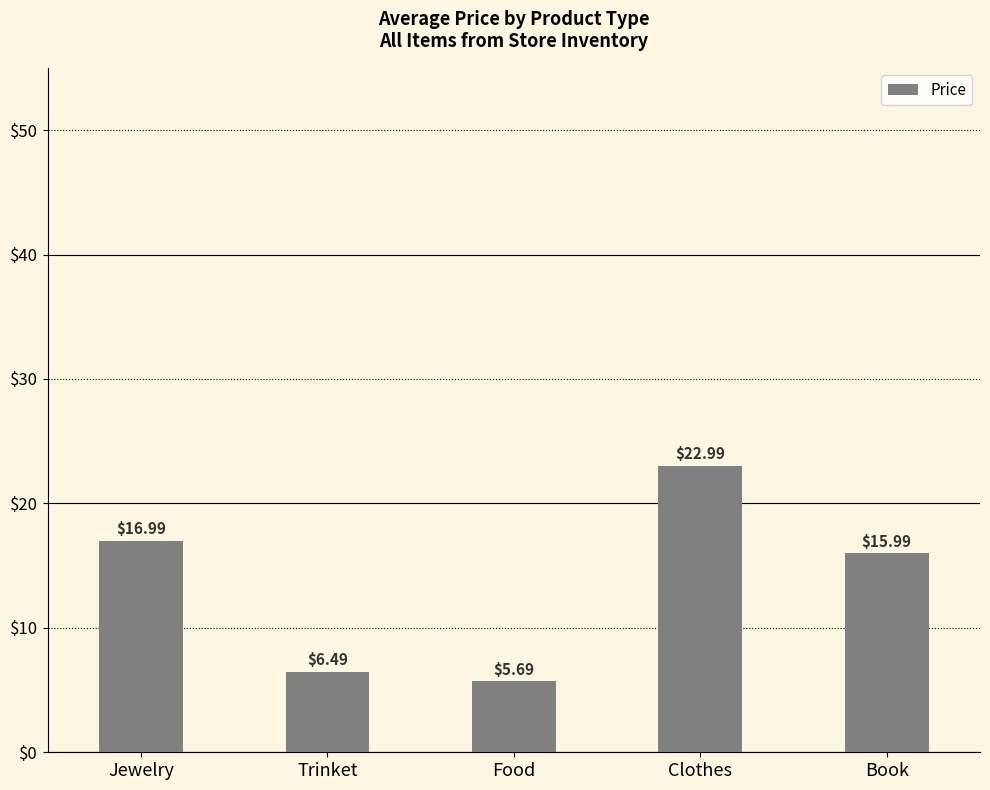

What is the difference between the values at Book and Food?

10.3